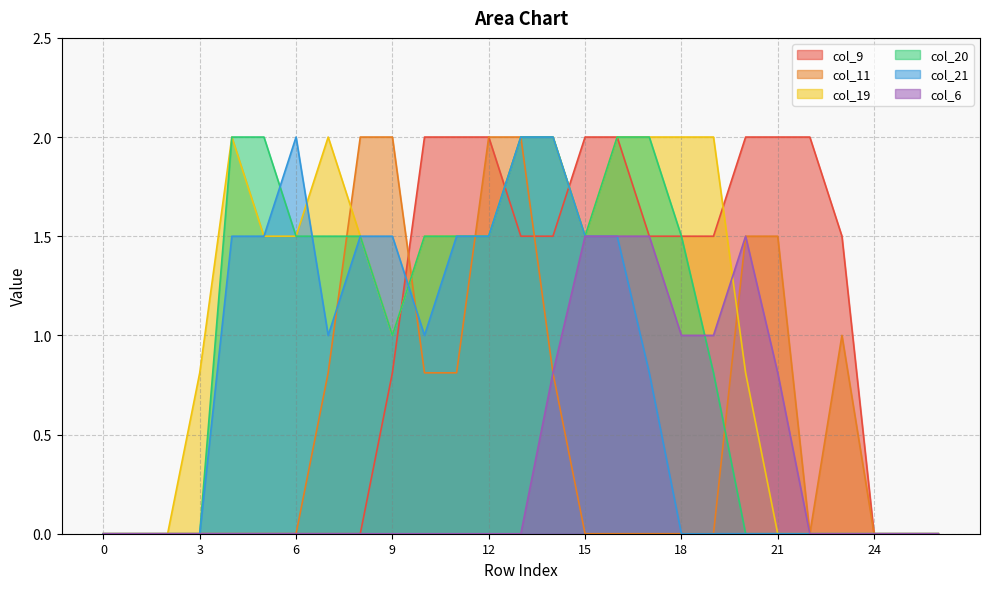

How many lines are shown in the chart?

6